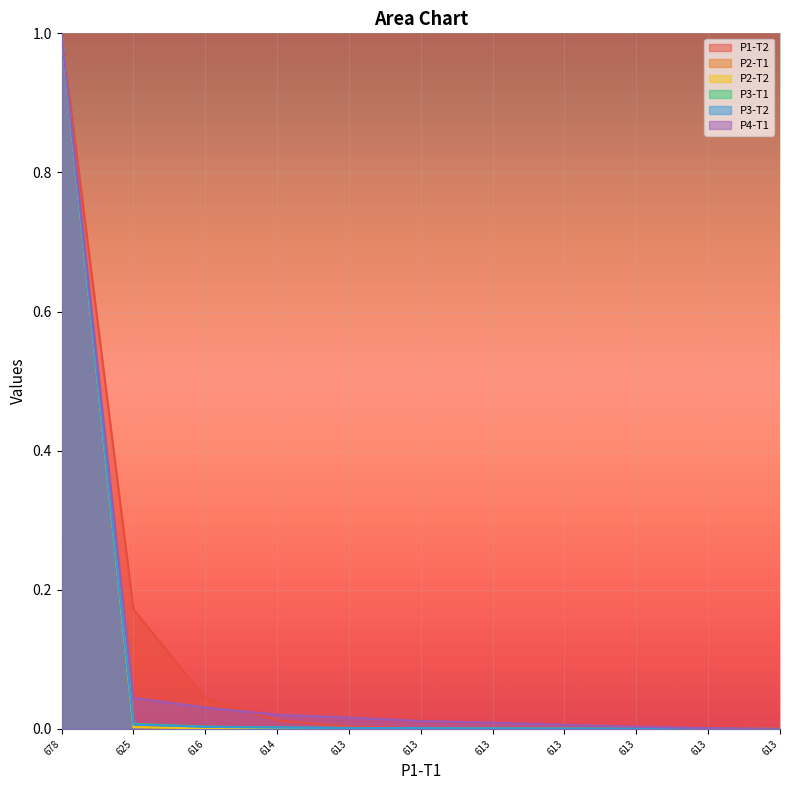

How many lines are shown in the chart?

6